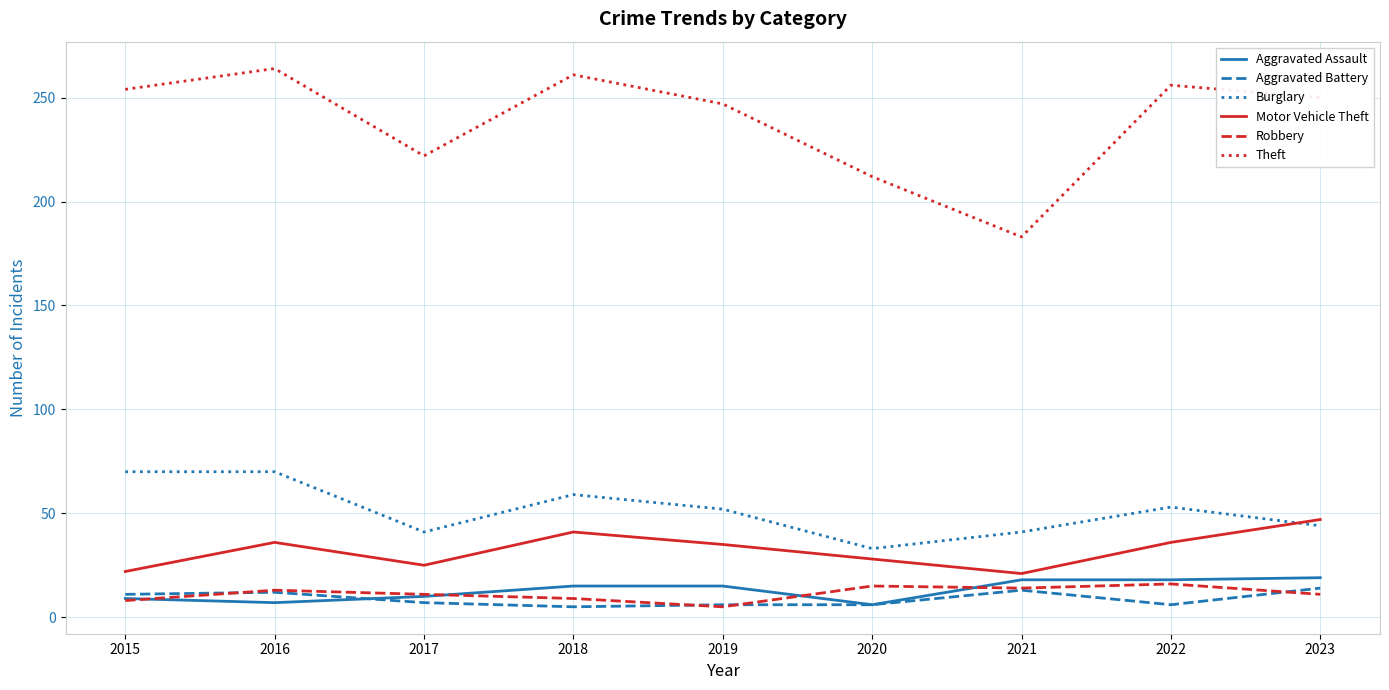

What are all the series names shown in the legend?

Aggravated Assault, Aggravated Battery, Burglary, Motor Vehicle Theft, Robbery, Theft